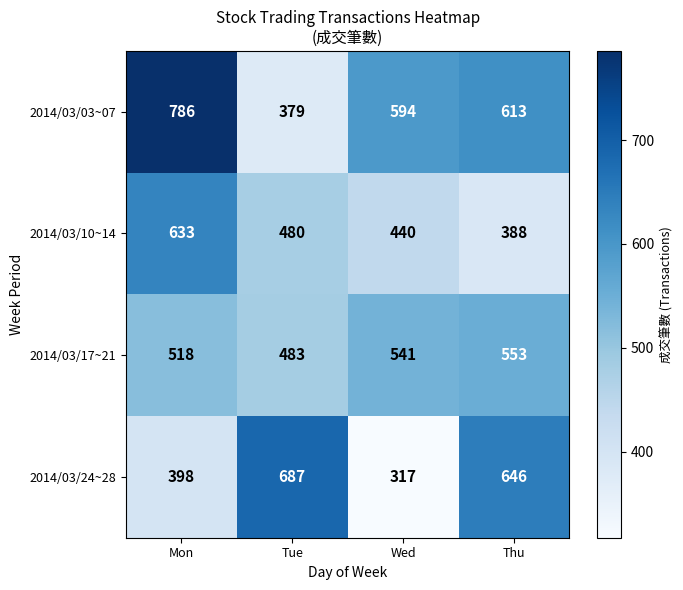

List the series in order of their peak value, lowest first.

2014/03/17~21, 2014/03/10~14, 2014/03/24~28, 2014/03/03~07